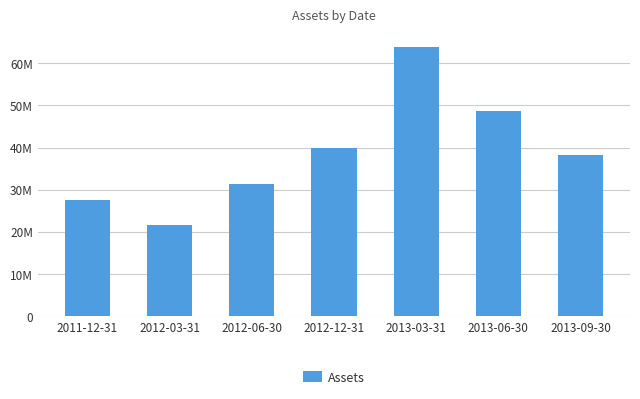

Rank the categories by value from highest to lowest.

2013-03-31, 2013-06-30, 2012-12-31, 2013-09-30, 2012-06-30, 2011-12-31, 2012-03-31